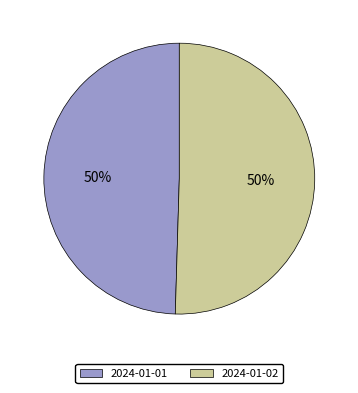

Is the sum of 2024-01-01 and 2024-01-02 greater than half?

Yes